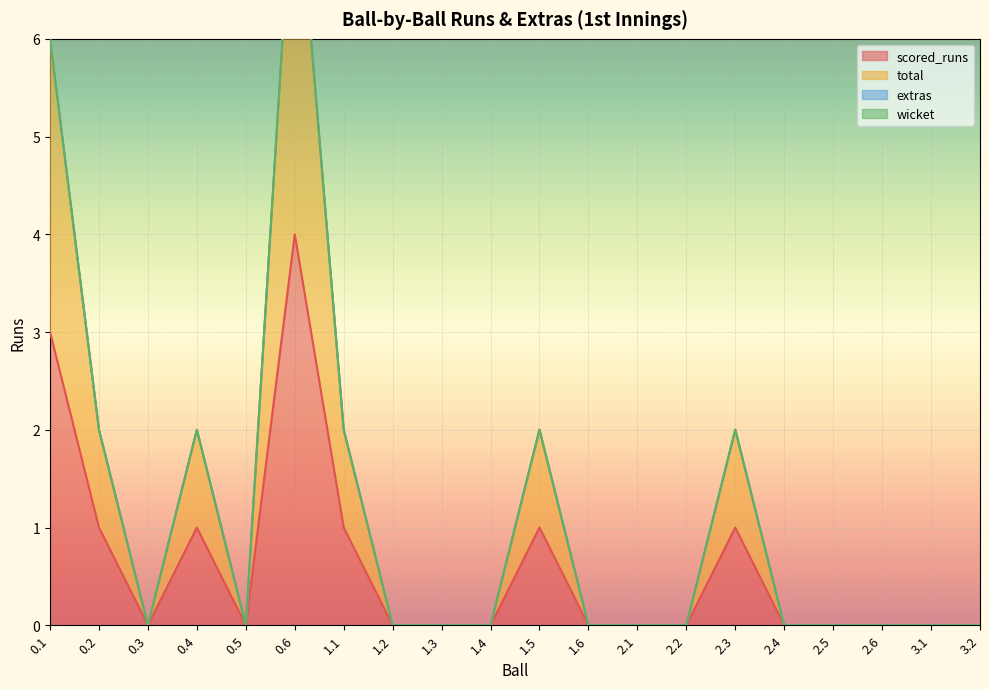

Where is the first local maximum for total?

0.4